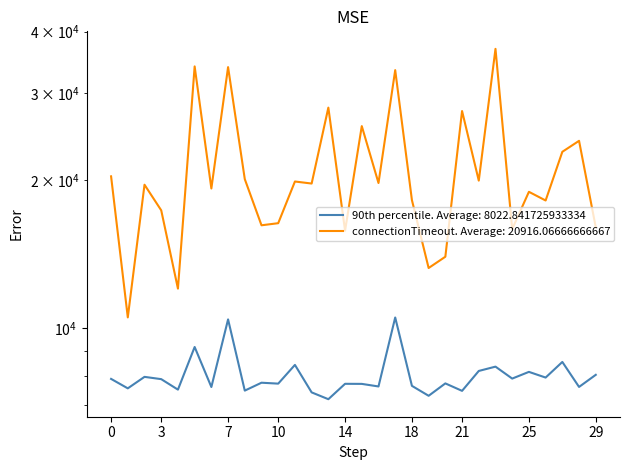

True or false: 90th and connectionTimeout cross at least once.

False